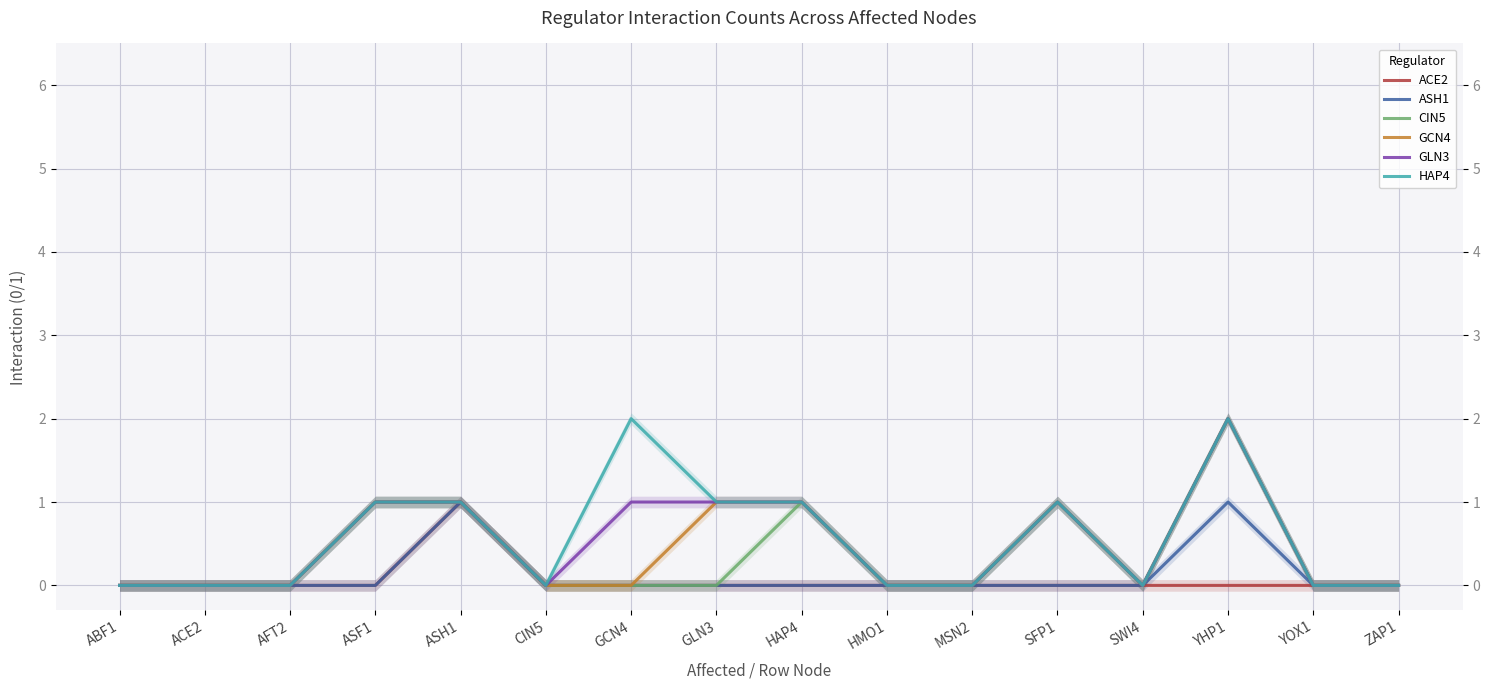

What is the difference between the maximum and second lowest values in the ASH1 series?

1